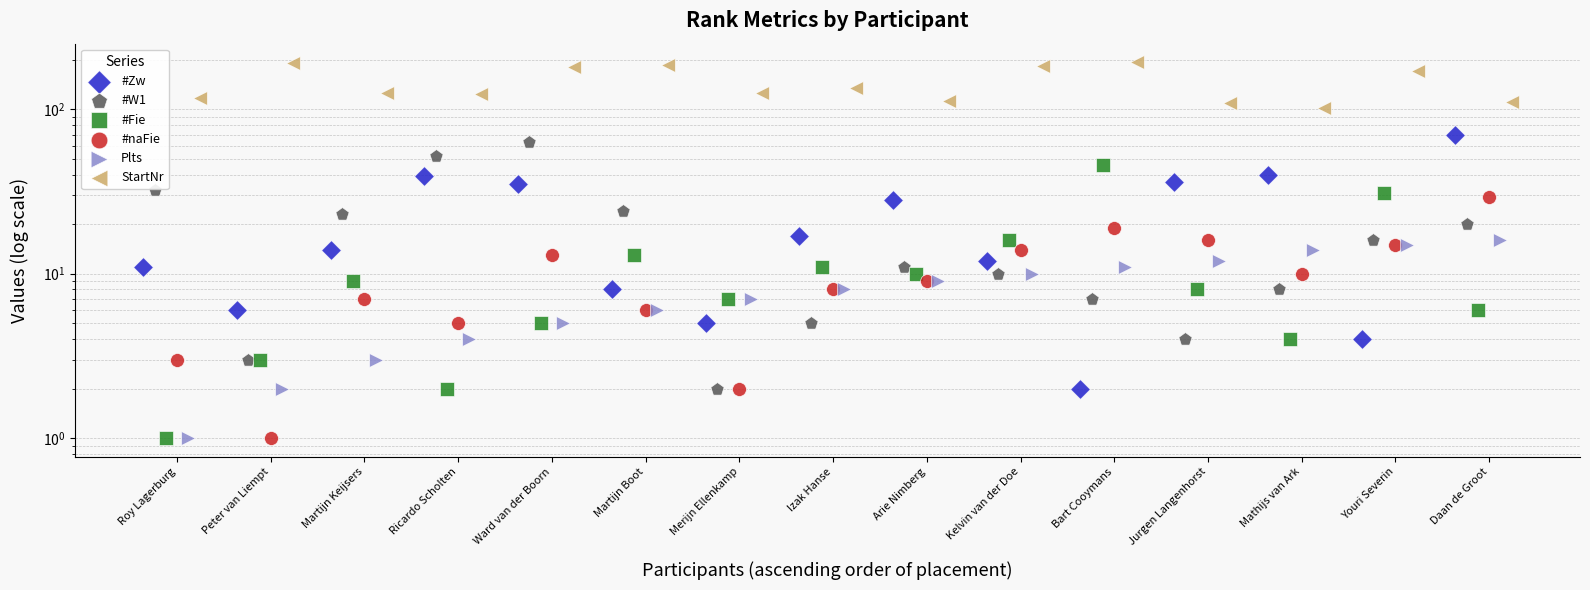

Which series has the largest total across all categories?

StartNr